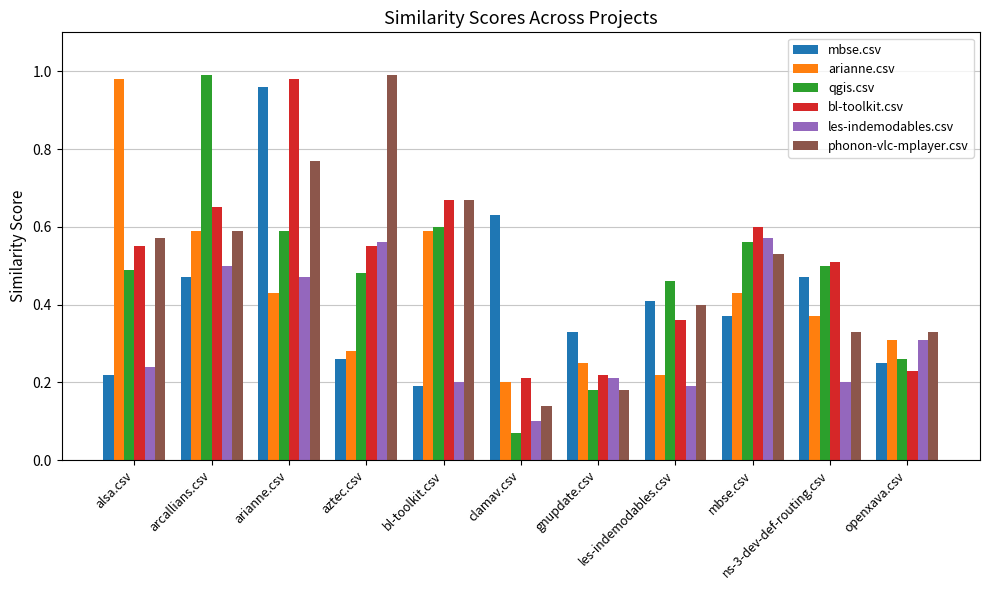

Is the value of mbse.csv at arcallians.csv greater than the value of les-indemodables.csv at les-indemodables.csv?

Yes